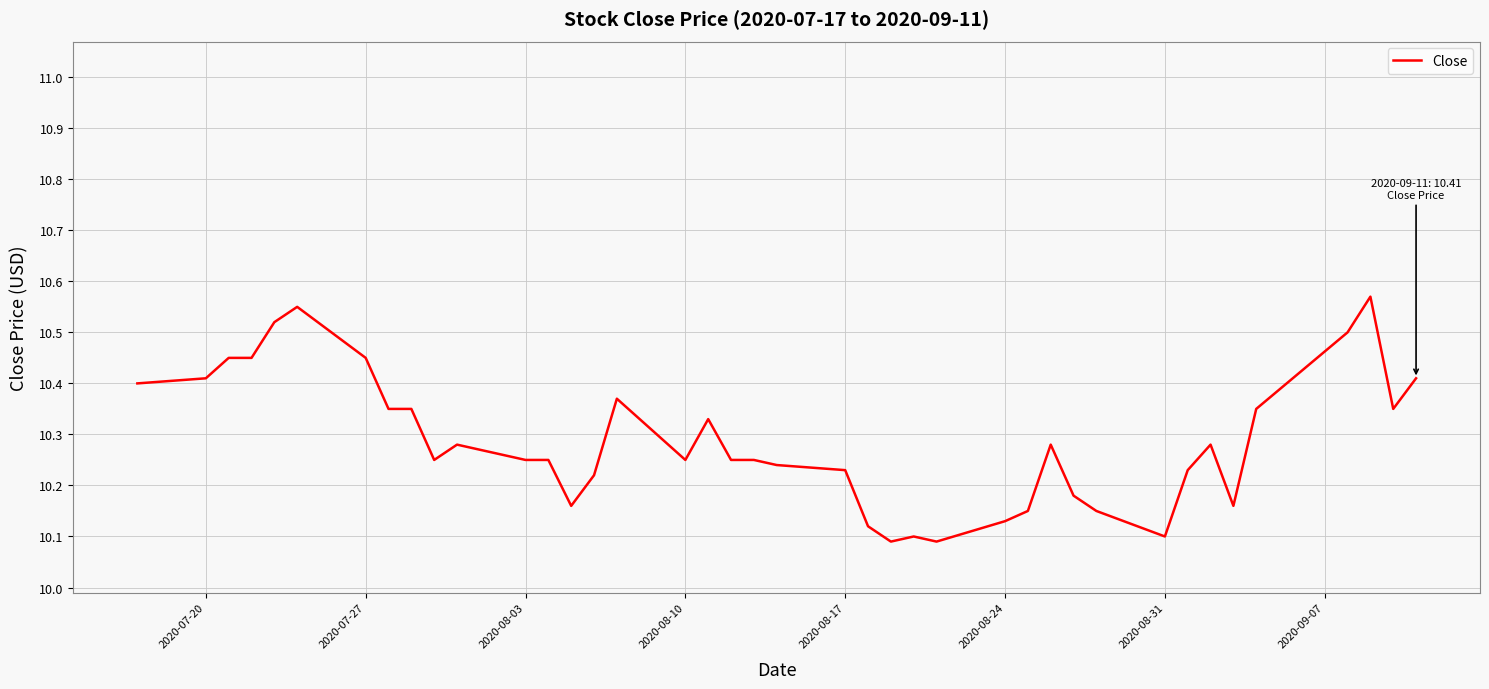

What is the difference between the maximum and minimum values?

0.5